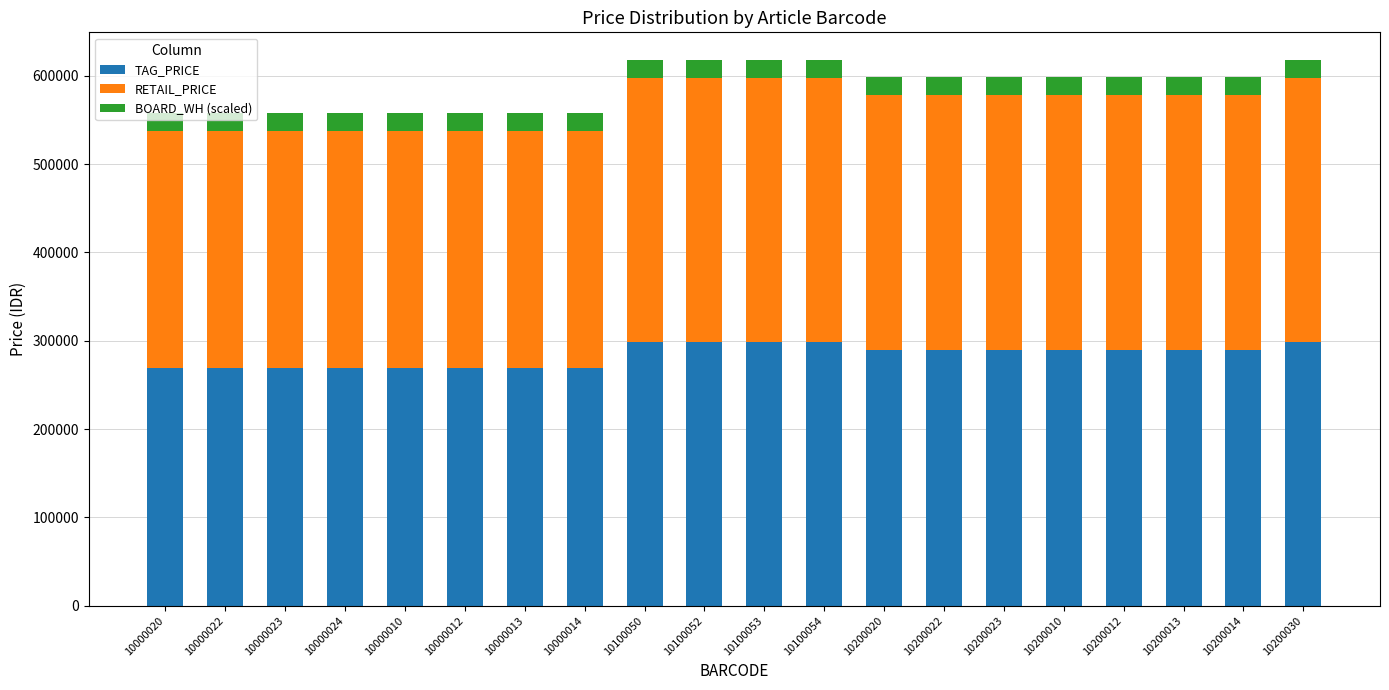

What is the minimum value for TAG_PRICE?

269000.0